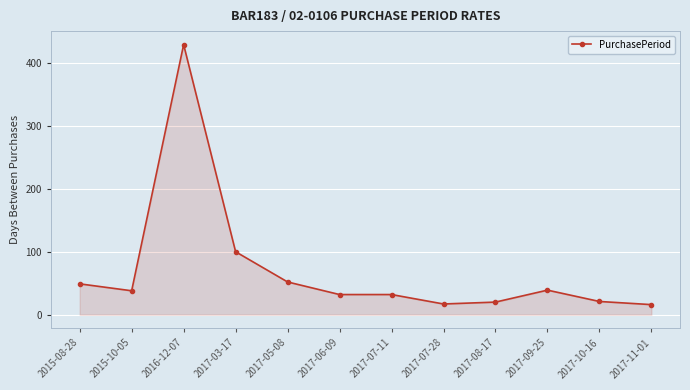

What is the label of the 11th point from the left?

2017-10-16